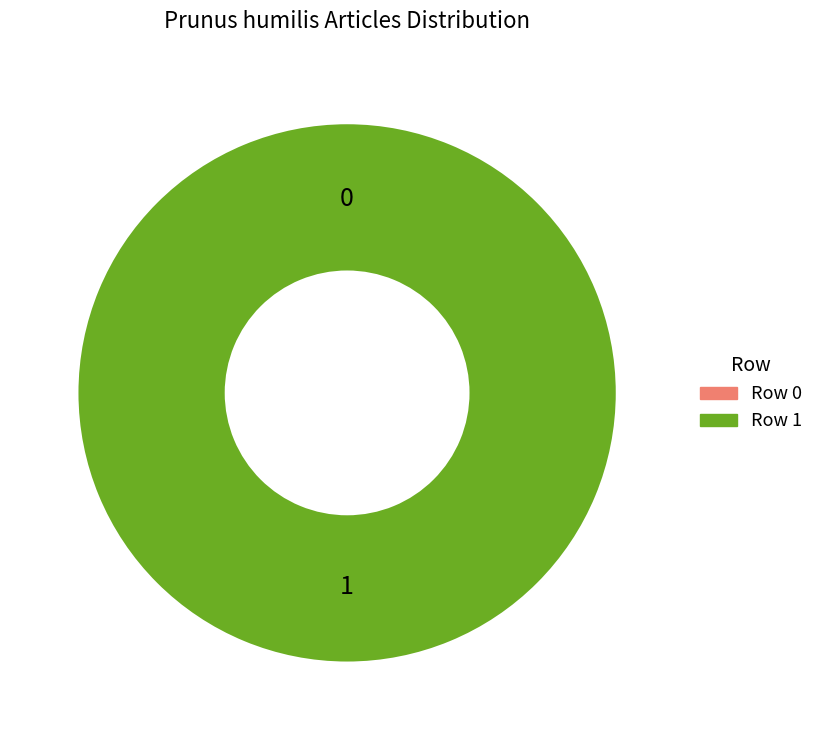

To the nearest percent, what percentage of the pie is Prunus_humilis (section: Portail:Botanique/Articles liés, subtitle: Remarque)?

100%